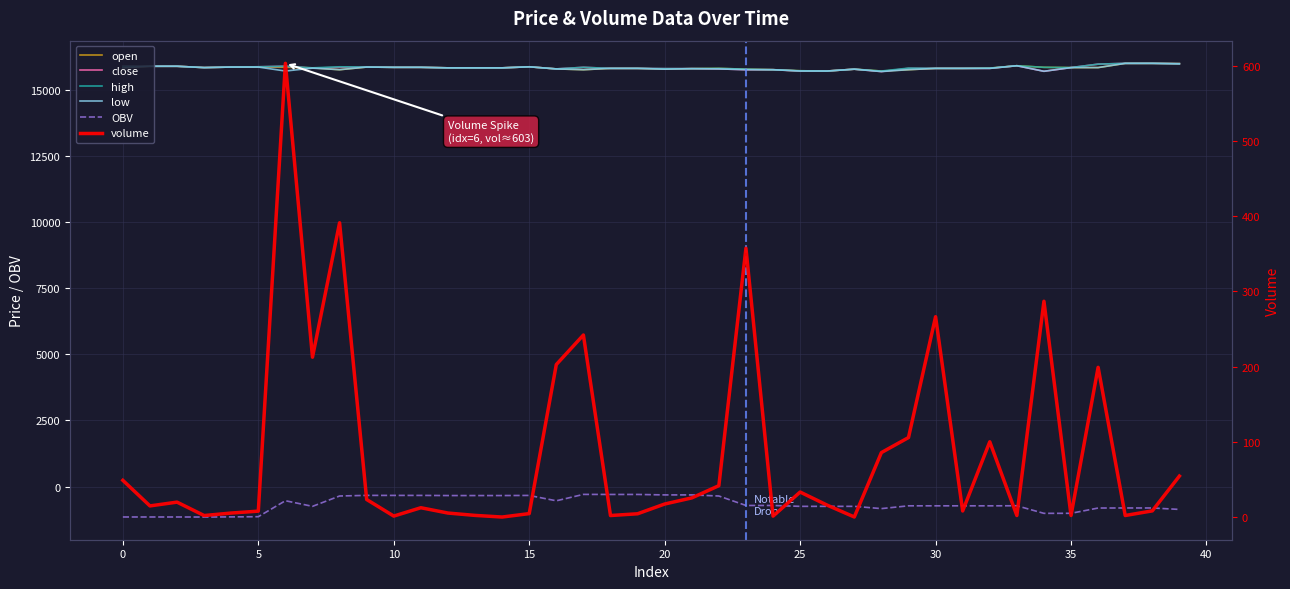

How many data points in OBV are less than -725?

21